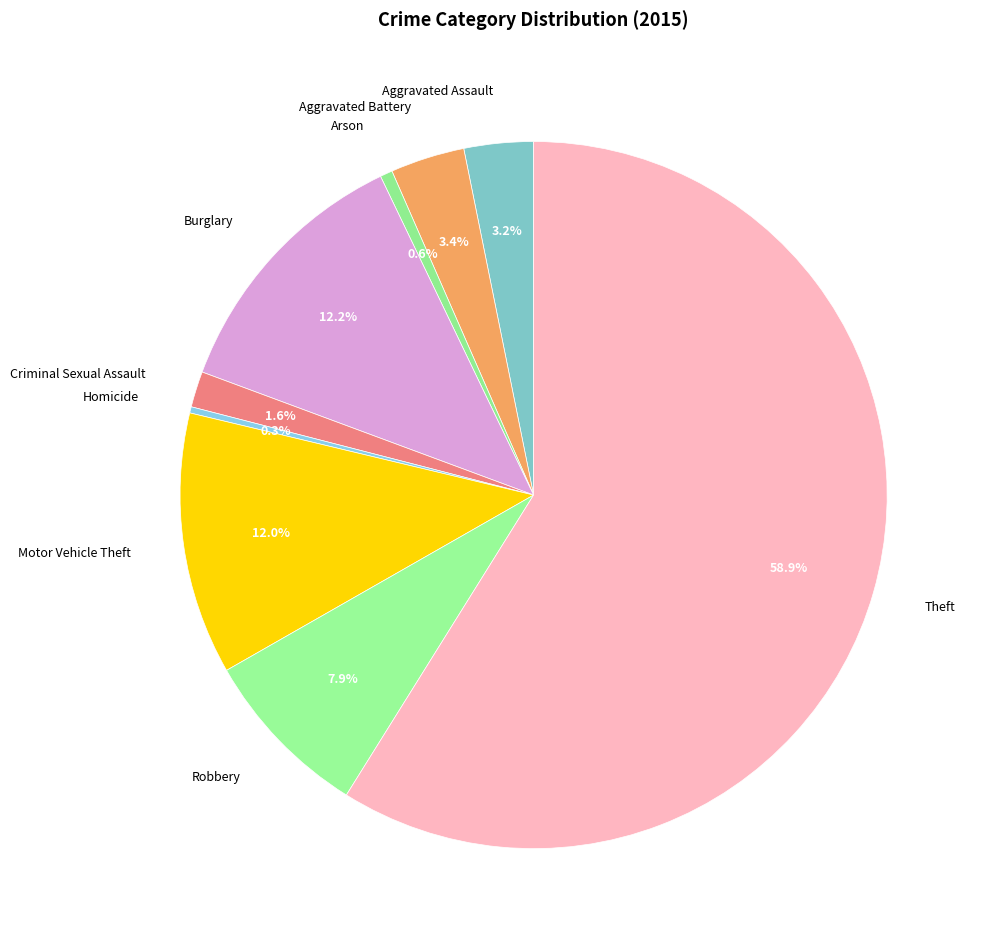

To the nearest percent, what is the combined percentage of Aggravated Assault and Robbery?

11%